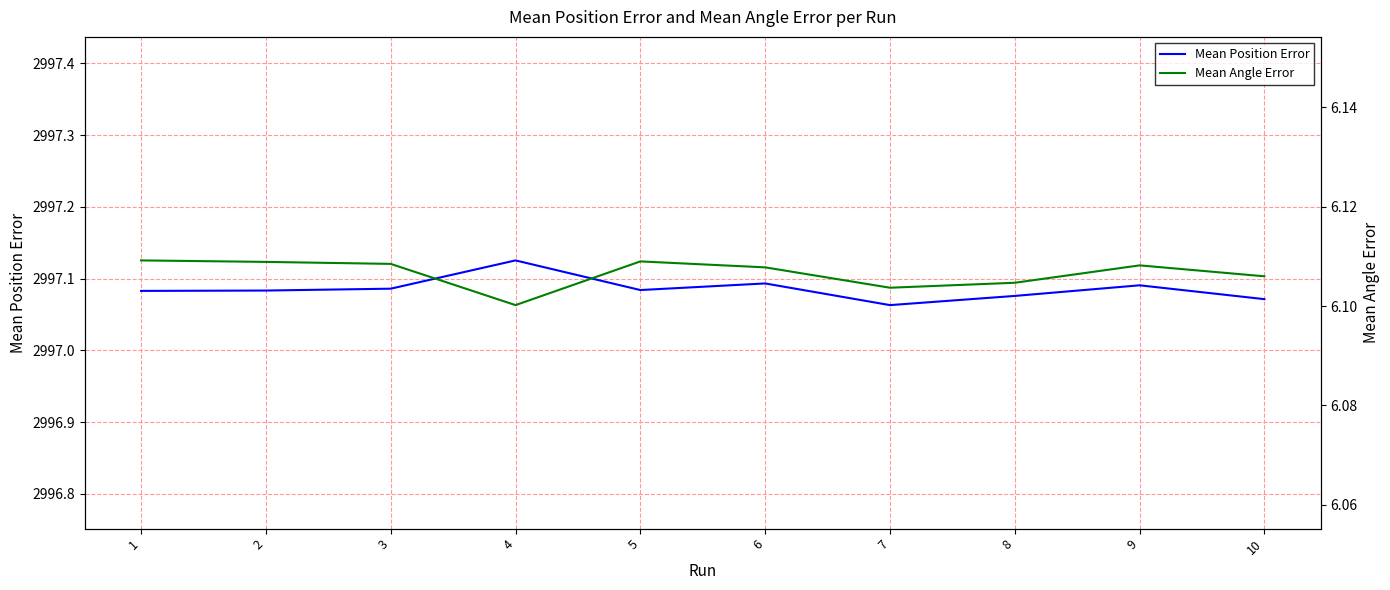

At which category is the sum across all series the highest?

4